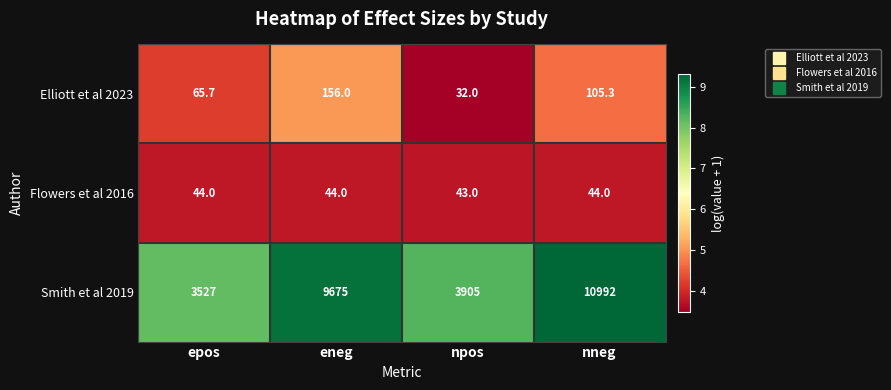

How many distinct data groups are displayed?

3